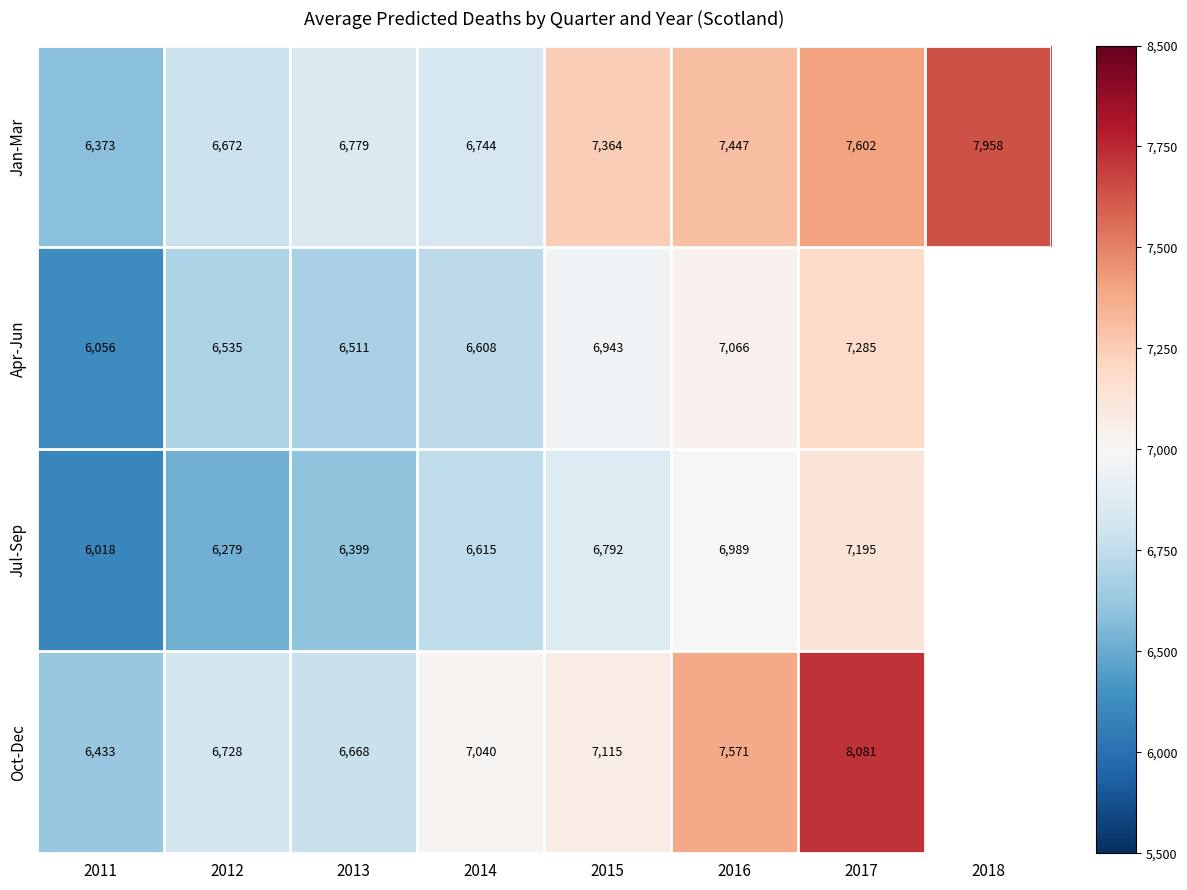

Which series changed the most between 2015 and 2017?

Oct-Dec